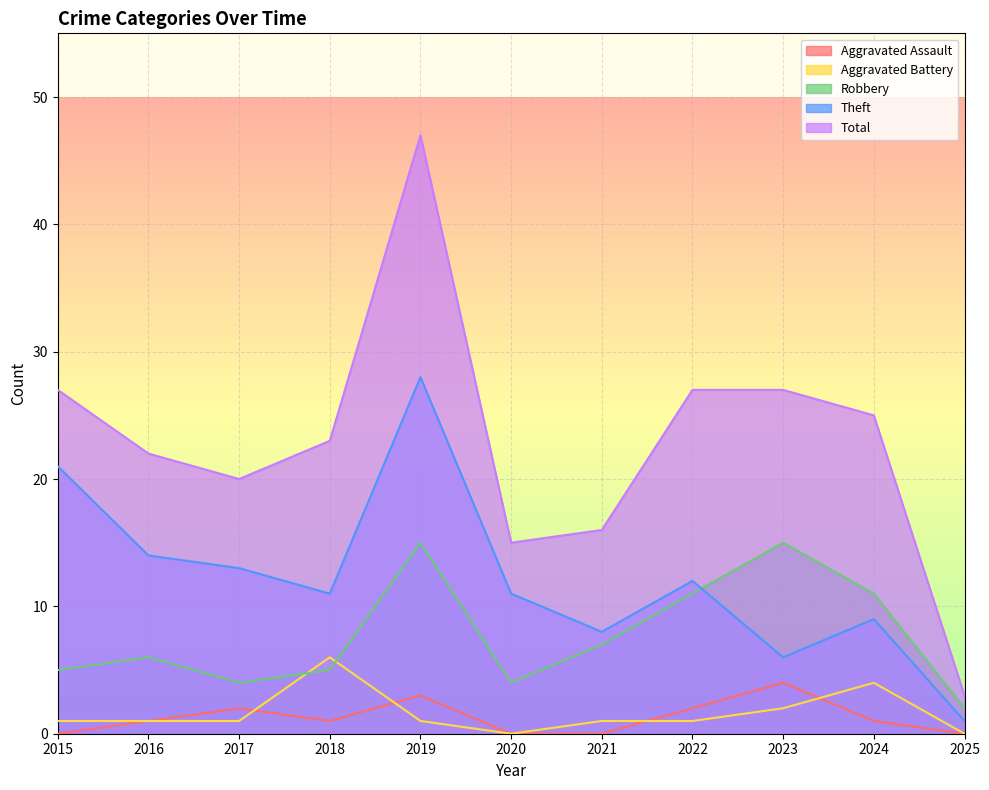

Which has a higher value, 2021 or 2020?

2021